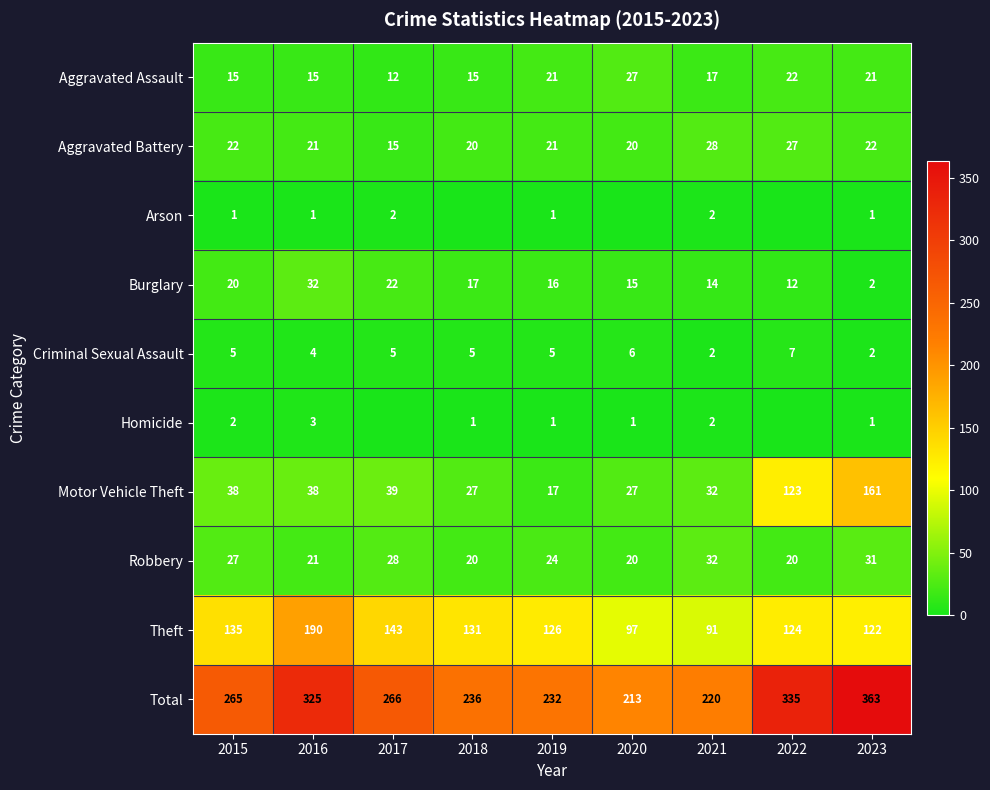

Between 2015 and 2016, which series saw the biggest shift?

Total